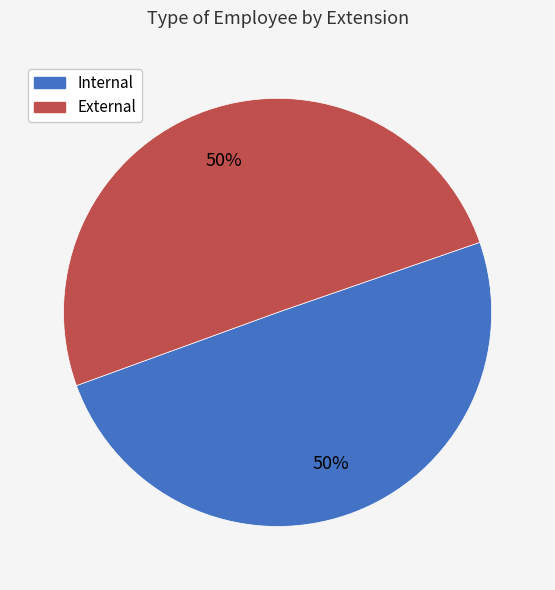

The External slice represents 50% of the pie. True or false?

True